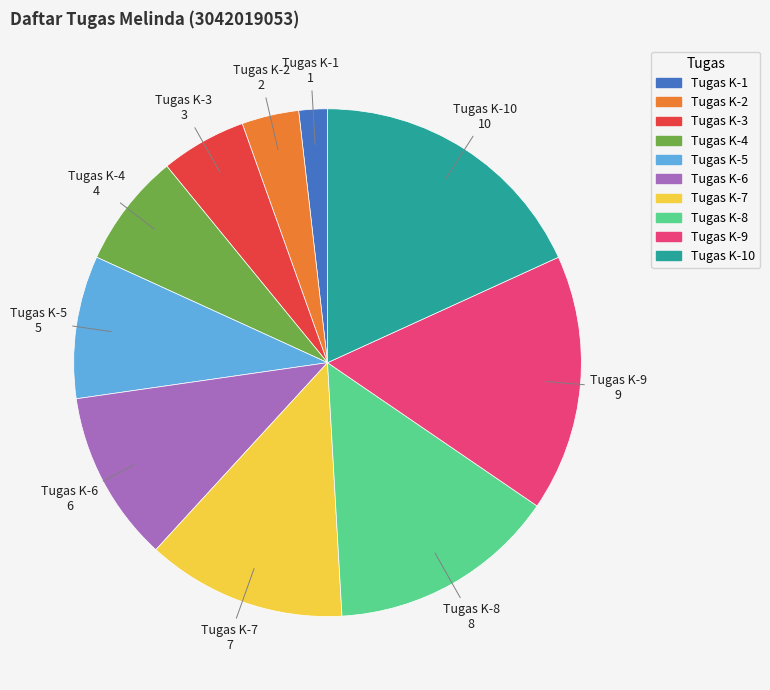

Does any single category account for the majority?

No